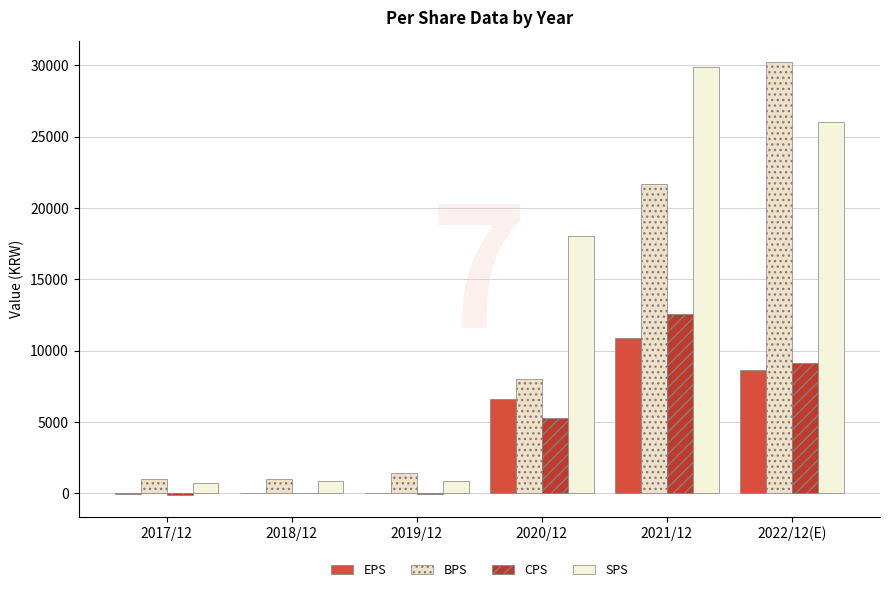

What is the total value across all series at 2017/12?

1537